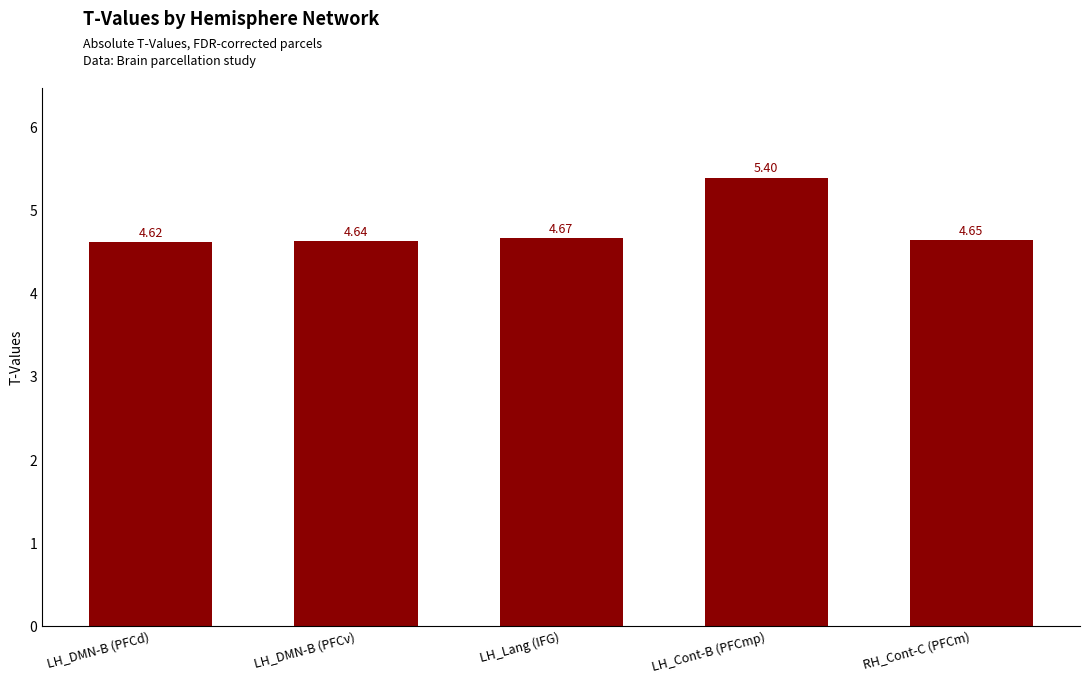

How many bars are there in total?

5